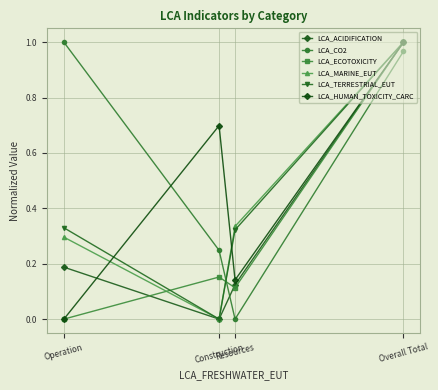

How many LCA_ACIDIFICATION values are between 0 and 1?

4